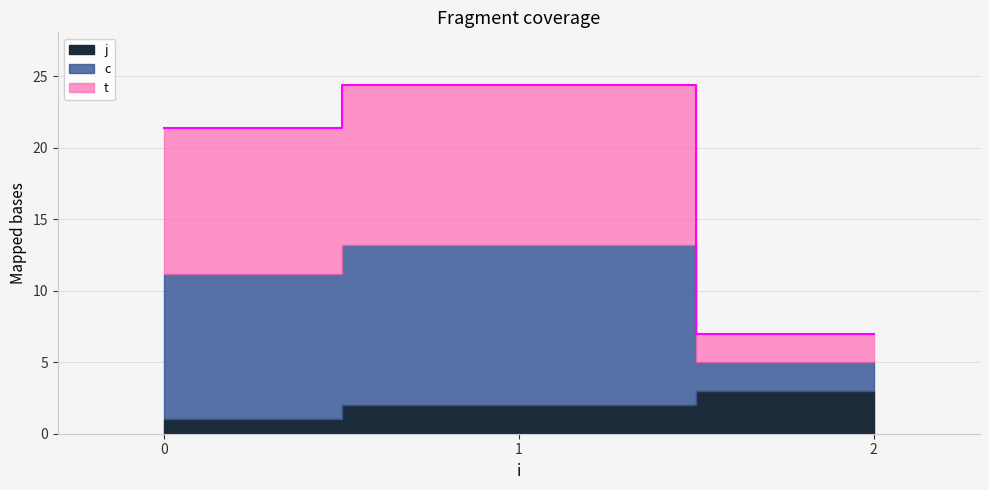

True or false: j has a value of 1.0 at 0.

True